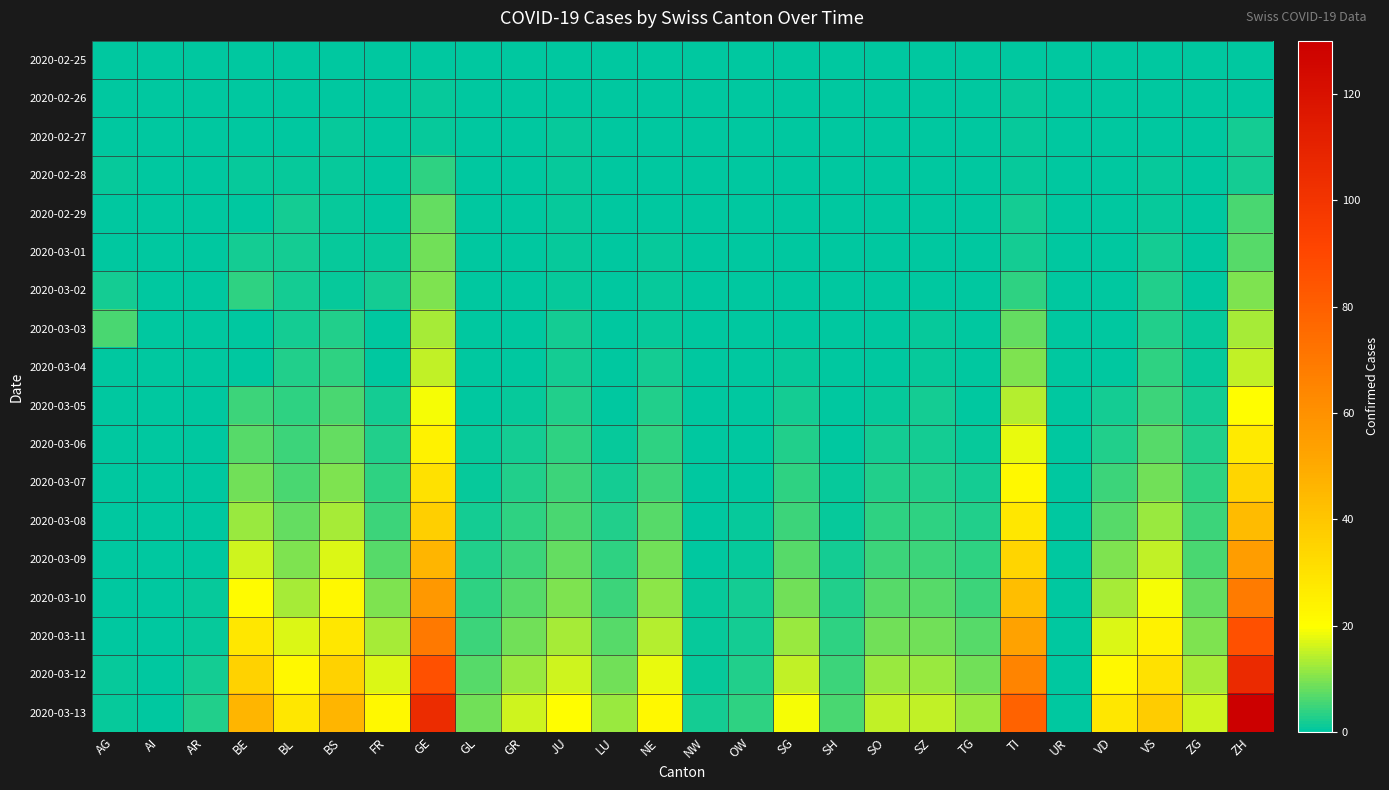

Reading left to right, list all the values displayed in this chart.

2020-02-25: AG=0	AI=0	AR=0	BE=0	BL=0	BS=0	FR=0	GE=0	GL=0	GR=0	JU=0	LU=0	NE=0	NW=0	OW=0	SG=0	SH=0	SO=0	SZ=0	TG=0	TI=0	UR=0	VD=0	VS=0	ZG=0	ZH=0
2020-02-26: AG=0	AI=0	AR=0	BE=0	BL=0	BS=0	FR=0	GE=1	GL=0	GR=0	JU=0	LU=0	NE=0	NW=0	OW=0	SG=0	SH=0	SO=0	SZ=0	TG=0	TI=1	UR=0	VD=0	VS=0	ZG=0	ZH=0
2020-02-27: AG=0	AI=0	AR=0	BE=0	BL=0	BS=1	FR=0	GE=1	GL=0	GR=0	JU=1	LU=0	NE=0	NW=0	OW=0	SG=0	SH=0	SO=0	SZ=0	TG=0	TI=1	UR=0	VD=0	VS=0	ZG=0	ZH=2
2020-02-28: AG=1	AI=0	AR=0	BE=1	BL=1	BS=1	FR=0	GE=4	GL=0	GR=0	JU=1	LU=0	NE=0	NW=0	OW=0	SG=0	SH=0	SO=0	SZ=0	TG=0	TI=1	UR=0	VD=0	VS=1	ZG=0	ZH=2
2020-02-29: AG=0	AI=0	AR=0	BE=0	BL=2	BS=1	FR=0	GE=8	GL=0	GR=0	JU=1	LU=0	NE=0	NW=0	OW=0	SG=0	SH=0	SO=0	SZ=0	TG=0	TI=2	UR=0	VD=0	VS=1	ZG=0	ZH=6
2020-03-01: AG=0	AI=0	AR=0	BE=2	BL=2	BS=1	FR=1	GE=9	GL=0	GR=0	JU=1	LU=0	NE=1	NW=0	OW=0	SG=0	SH=0	SO=0	SZ=0	TG=0	TI=2	UR=0	VD=0	VS=2	ZG=0	ZH=7
2020-03-02: AG=2	AI=0	AR=0	BE=4	BL=2	BS=1	FR=2	GE=10	GL=0	GR=0	JU=1	LU=0	NE=1	NW=0	OW=0	SG=0	SH=0	SO=0	SZ=0	TG=0	TI=4	UR=0	VD=0	VS=3	ZG=0	ZH=10
2020-03-03: AG=6	AI=0	AR=0	BE=0	BL=2	BS=3	FR=0	GE=13	GL=0	GR=0	JU=2	LU=0	NE=1	NW=0	OW=0	SG=0	SH=0	SO=0	SZ=1	TG=0	TI=8	UR=0	VD=0	VS=3	ZG=1	ZH=13
2020-03-04: AG=0	AI=0	AR=0	BE=0	BL=3	BS=4	FR=0	GE=15	GL=0	GR=0	JU=2	LU=0	NE=2	NW=0	OW=0	SG=1	SH=0	SO=0	SZ=1	TG=0	TI=10	UR=0	VD=0	VS=4	ZG=1	ZH=15
2020-03-05: AG=0	AI=0	AR=0	BE=5	BL=4	BS=6	FR=2	GE=19	GL=0	GR=1	JU=3	LU=0	NE=3	NW=0	OW=0	SG=2	SH=0	SO=1	SZ=2	TG=0	TI=14	UR=0	VD=2	VS=5	ZG=2	ZH=20
2020-03-06: AG=0	AI=0	AR=0	BE=7	BL=5	BS=8	FR=3	GE=24	GL=1	GR=2	JU=4	LU=1	NE=4	NW=0	OW=0	SG=3	SH=0	SO=2	SZ=2	TG=1	TI=18	UR=0	VD=3	VS=7	ZG=3	ZH=27
2020-03-07: AG=0	AI=0	AR=0	BE=9	BL=6	BS=10	FR=4	GE=30	GL=1	GR=3	JU=5	LU=2	NE=5	NW=0	OW=0	SG=4	SH=1	SO=3	SZ=3	TG=2	TI=22	UR=0	VD=5	VS=9	ZG=4	ZH=35
2020-03-08: AG=0	AI=0	AR=0	BE=12	BL=8	BS=13	FR=5	GE=37	GL=2	GR=4	JU=6	LU=3	NE=7	NW=0	OW=1	SG=5	SH=1	SO=4	SZ=4	TG=3	TI=28	UR=0	VD=7	VS=12	ZG=5	ZH=44
2020-03-09: AG=0	AI=0	AR=0	BE=16	BL=10	BS=17	FR=7	GE=46	GL=3	GR=5	JU=8	LU=4	NE=9	NW=0	OW=1	SG=7	SH=2	SO=5	SZ=5	TG=4	TI=35	UR=0	VD=10	VS=15	ZG=6	ZH=55
2020-03-10: AG=0	AI=0	AR=1	BE=21	BL=13	BS=22	FR=10	GE=57	GL=4	GR=7	JU=10	LU=5	NE=11	NW=1	OW=2	SG=9	SH=3	SO=7	SZ=7	TG=5	TI=43	UR=0	VD=13	VS=19	ZG=8	ZH=69
2020-03-11: AG=0	AI=0	AR=1	BE=28	BL=17	BS=28	FR=13	GE=70	GL=5	GR=9	JU=13	LU=7	NE=14	NW=1	OW=2	SG=12	SH=4	SO=9	SZ=9	TG=7	TI=53	UR=0	VD=17	VS=24	ZG=10	ZH=86
2020-03-12: AG=1	AI=0	AR=2	BE=36	BL=22	BS=36	FR=17	GE=86	GL=7	GR=12	JU=16	LU=9	NE=18	NW=1	OW=3	SG=15	SH=5	SO=12	SZ=12	TG=9	TI=65	UR=0	VD=22	VS=30	ZG=13	ZH=106
2020-03-13: AG=1	AI=0	AR=3	BE=46	BL=28	BS=46	FR=22	GE=105	GL=9	GR=16	JU=20	LU=12	NE=22	NW=2	OW=4	SG=19	SH=6	SO=15	SZ=15	TG=12	TI=79	UR=0	VD=28	VS=38	ZG=16	ZH=130